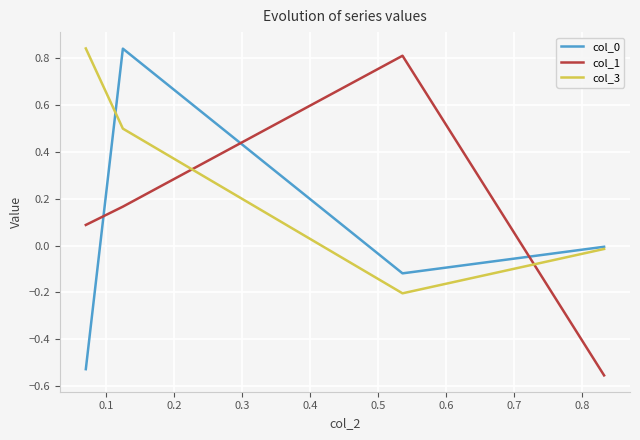

In col_0, how many points are lower than both neighbors (excluding endpoints)?

1